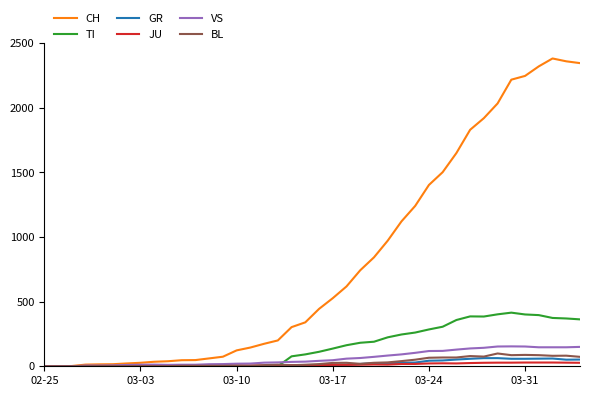

Which series has the largest total across all categories?

CH